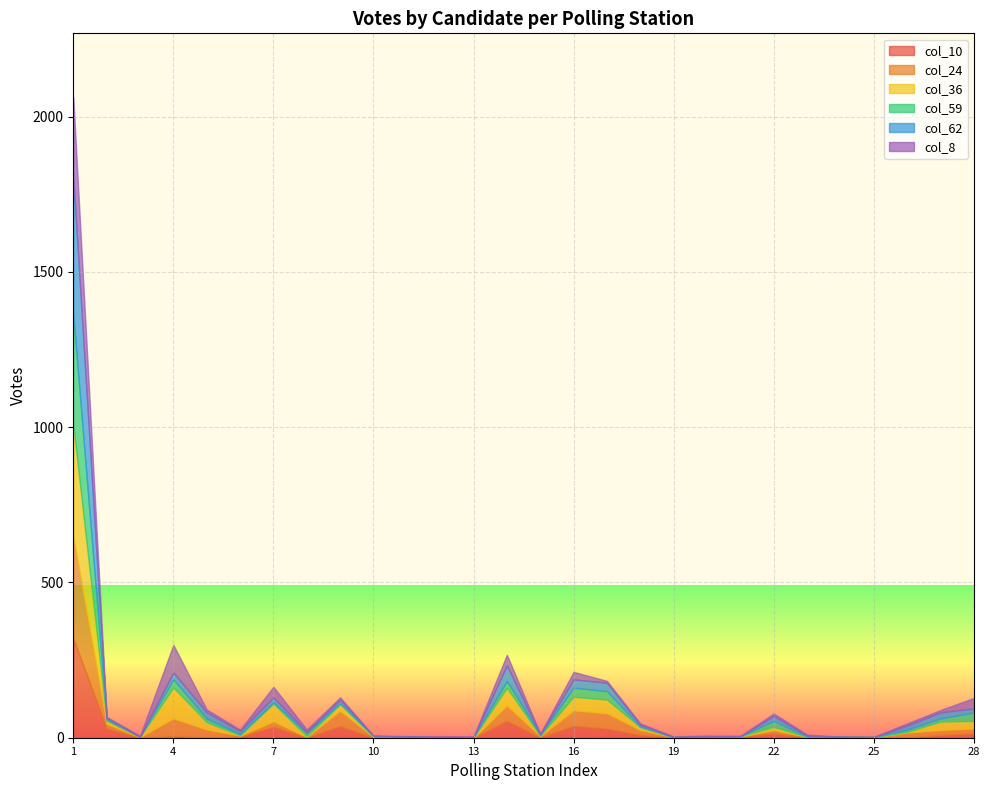

Rank the series by their maximum value, from lowest to highest.

col_8, col_10, col_24, col_59, col_36, col_62